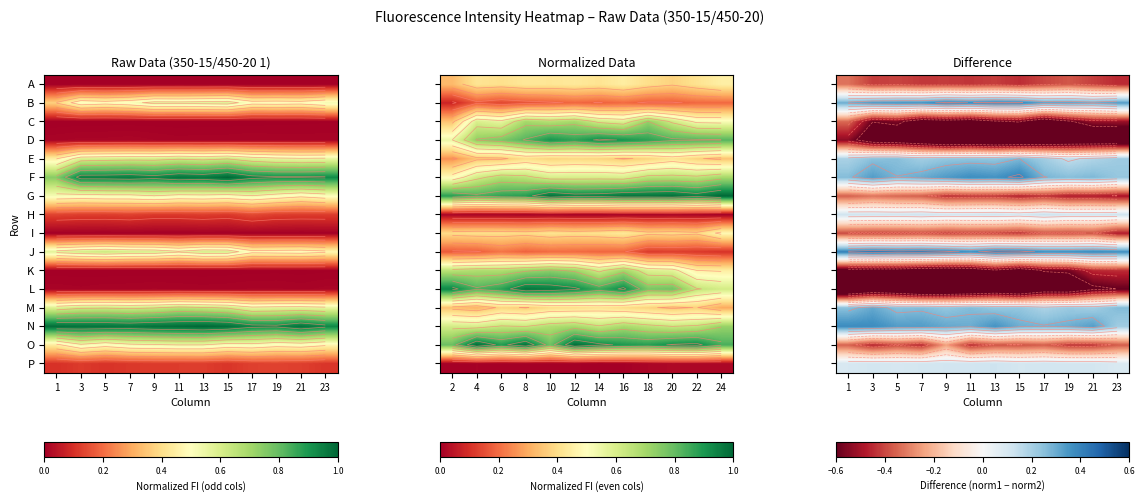

What is the total value across all series at 3?

-2.1